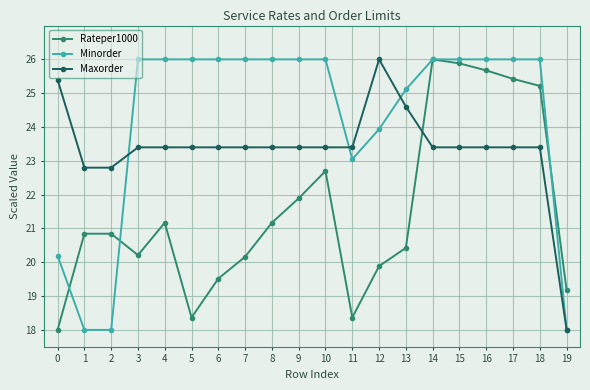

What are all the series names shown in the legend?

Rateper1000, Minorder, Maxorder